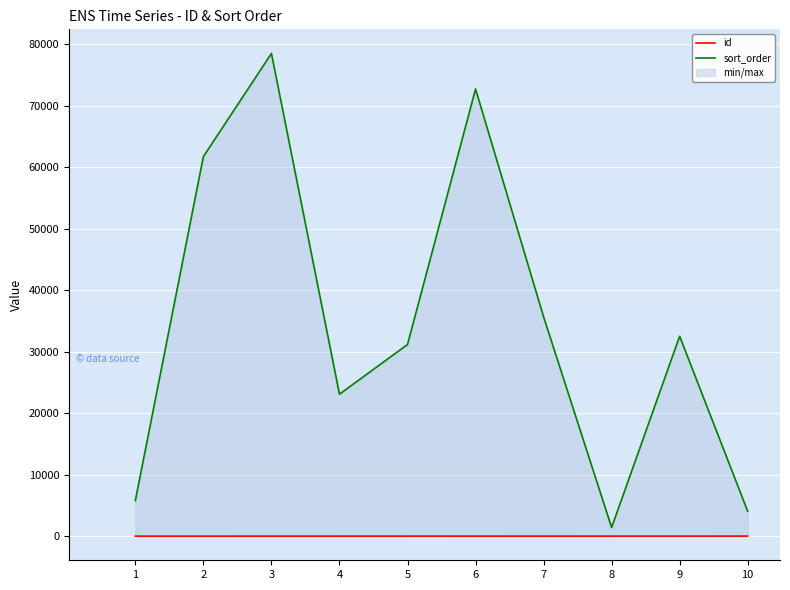

List the labels in order of id value, largest first.

10, 9, 8, 7, 6, 5, 4, 3, 2, 1